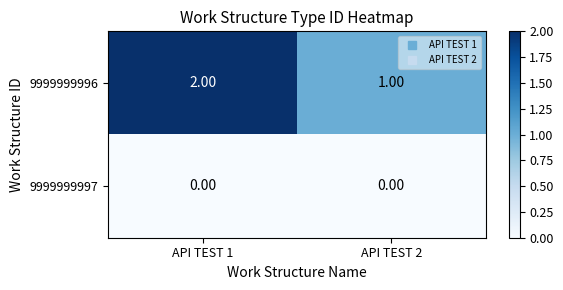

Rank the series by their maximum value, from highest to lowest.

9999999996, 9999999997